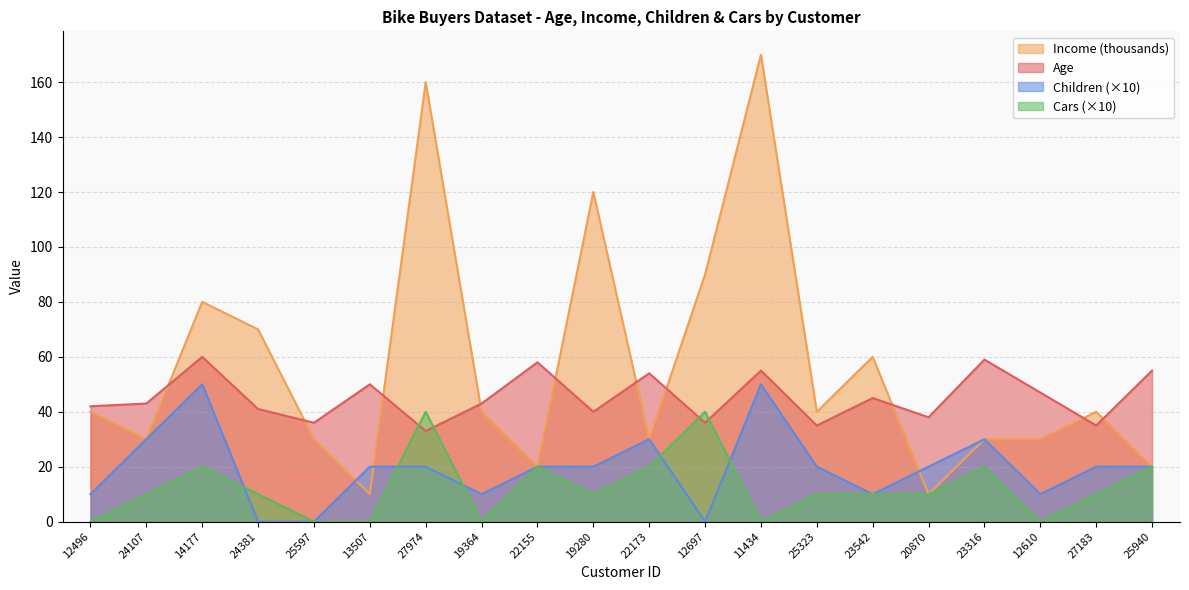

At which category does Income reach its first local peak?

14177